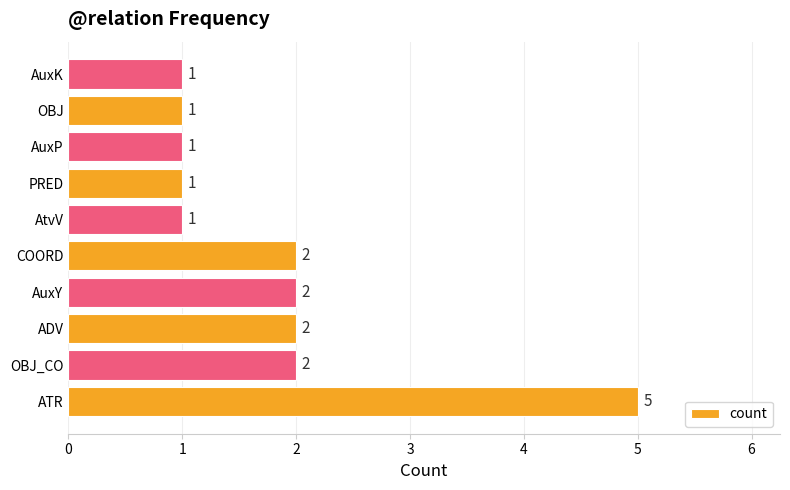

Reading bottom to top, transcribe all the data shown in this chart.

5	2	2	2	2	1	1	1	1	1